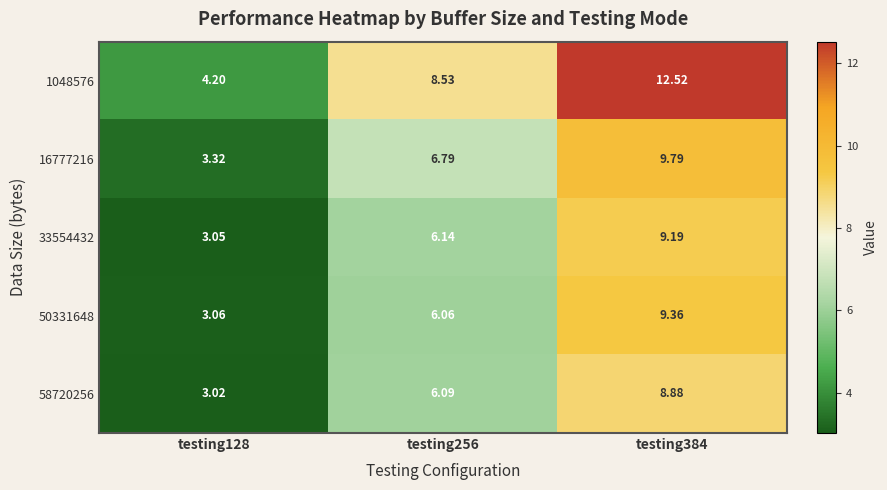

Is the value of 16777216 at testing384 greater than the value of 50331648 at testing384?

Yes